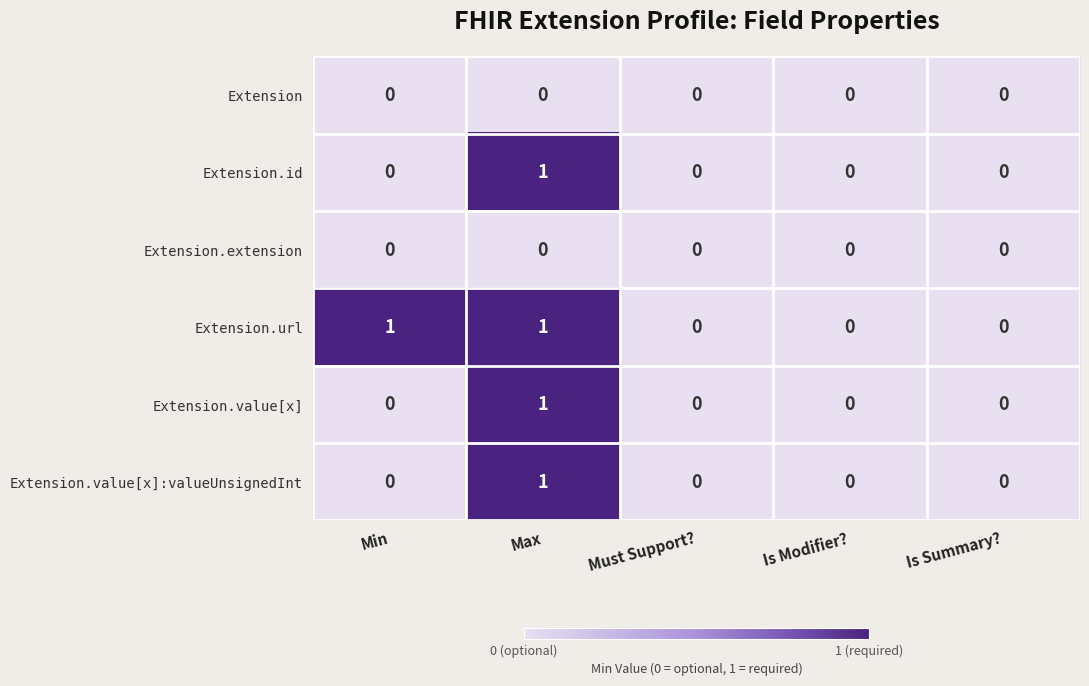

The value of Extension at Is Modifier? is 0. True or false?

True